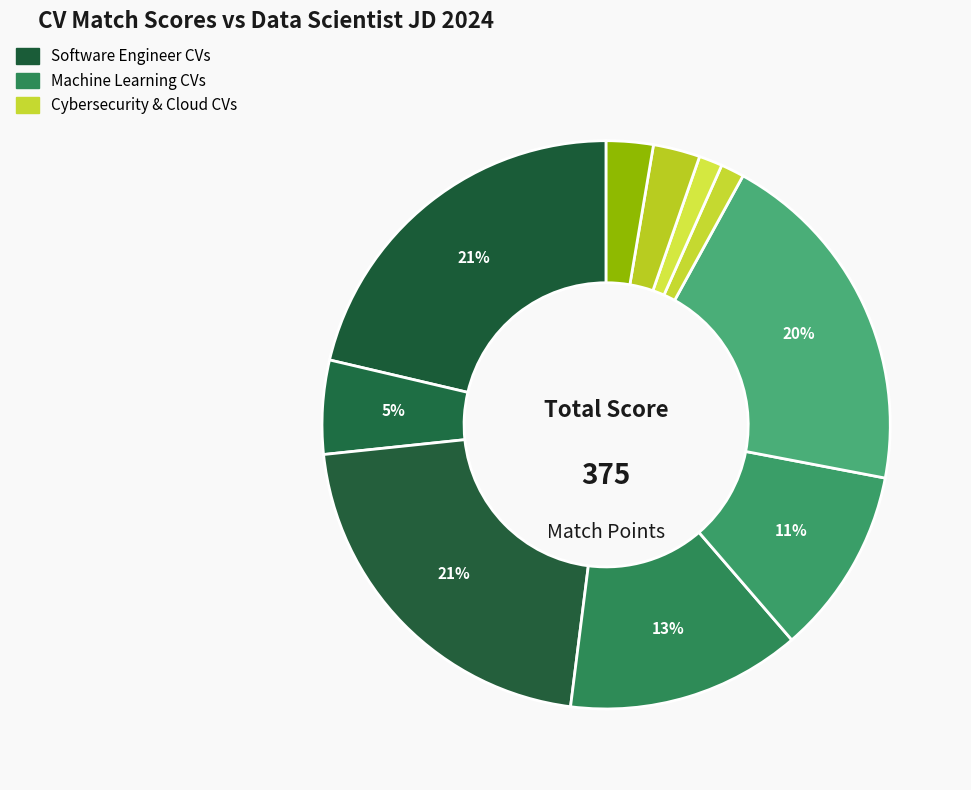

How many segments does this pie chart have?

10